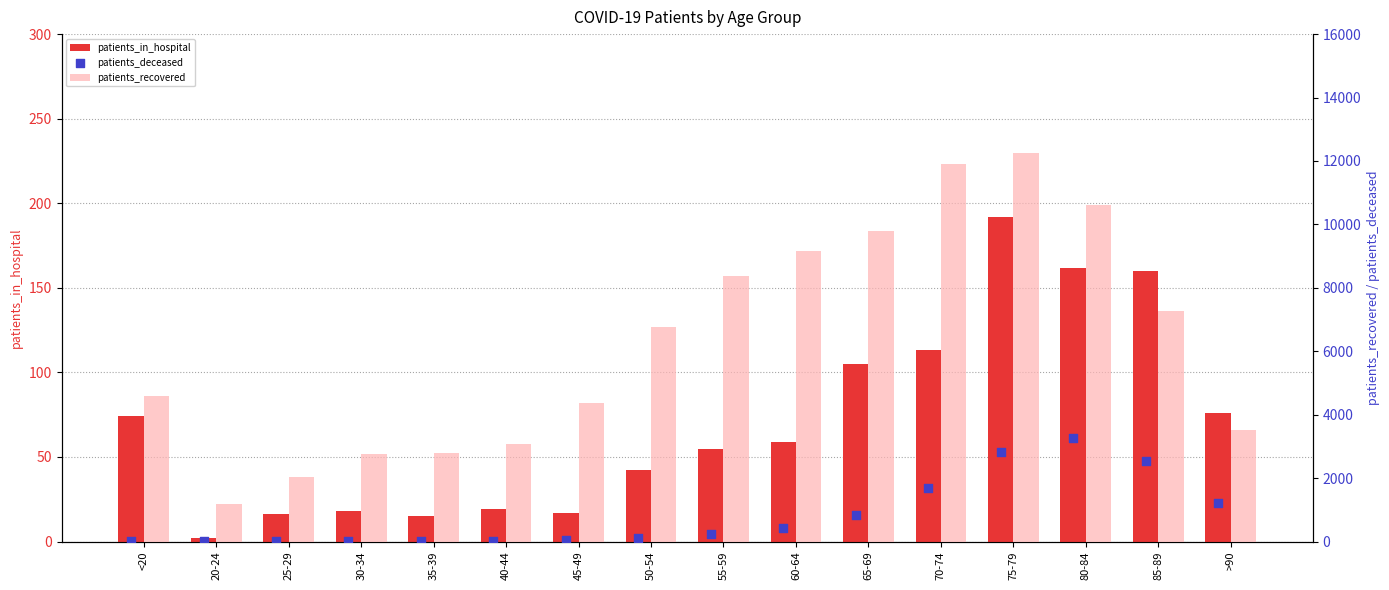

Which series contains the lowest Y value?

patients_in_hospital